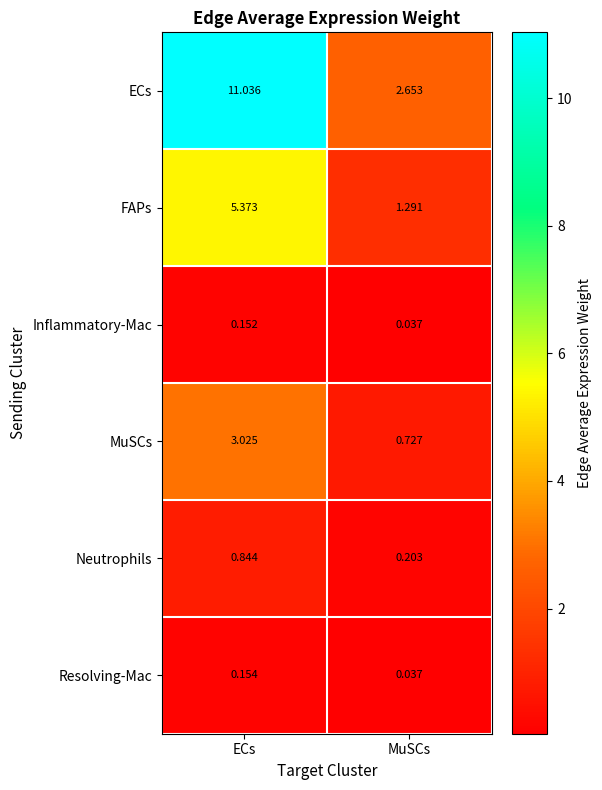

List the labels in order of FAPs value, smallest first.

MuSCs, ECs